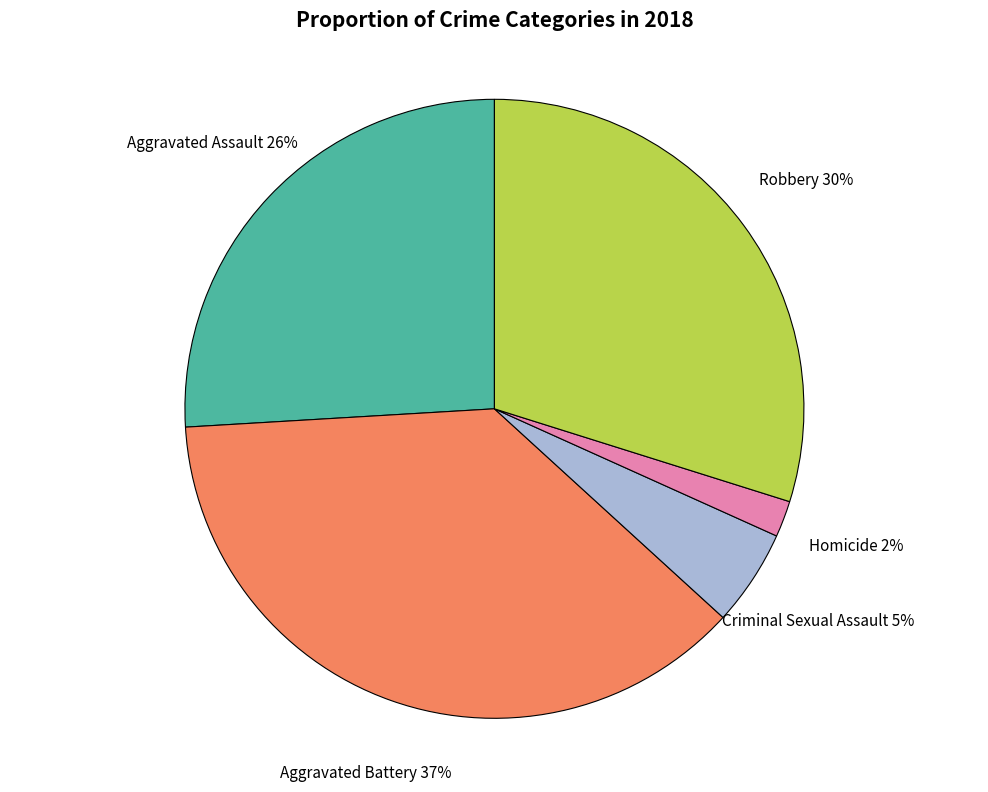

To the nearest percent, what is the difference between the largest and smallest slice percentages?

35%